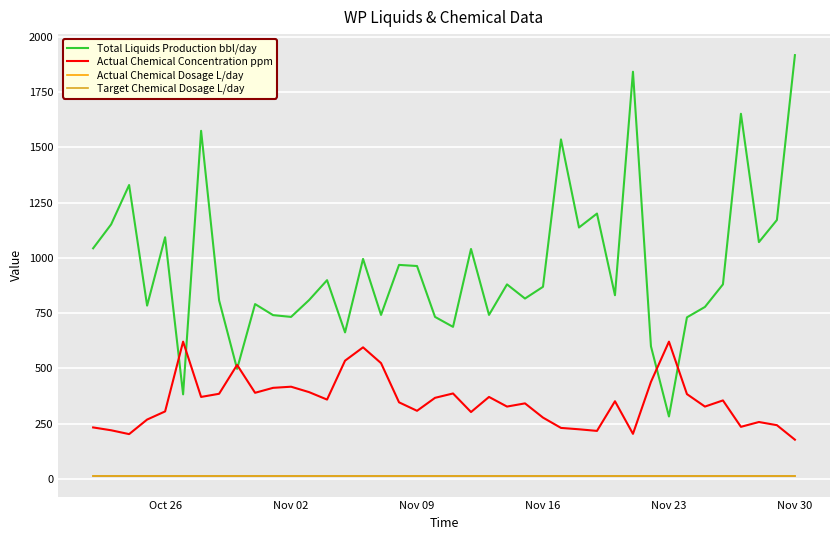

Does the chart have visible grid lines?

Yes